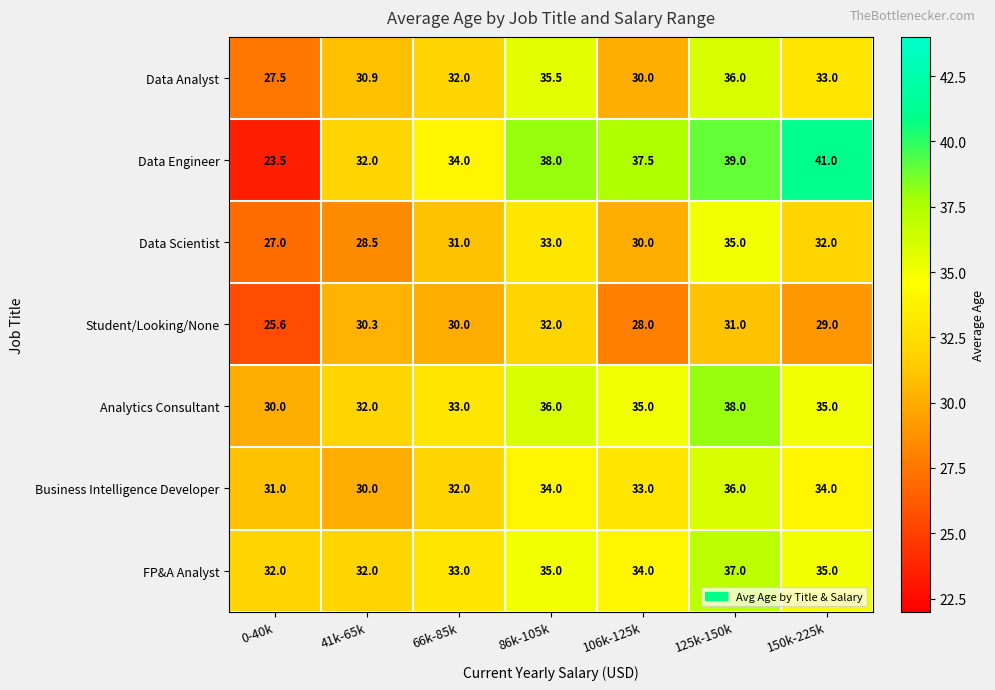

What is the minimum value shown in the chart?

23.5